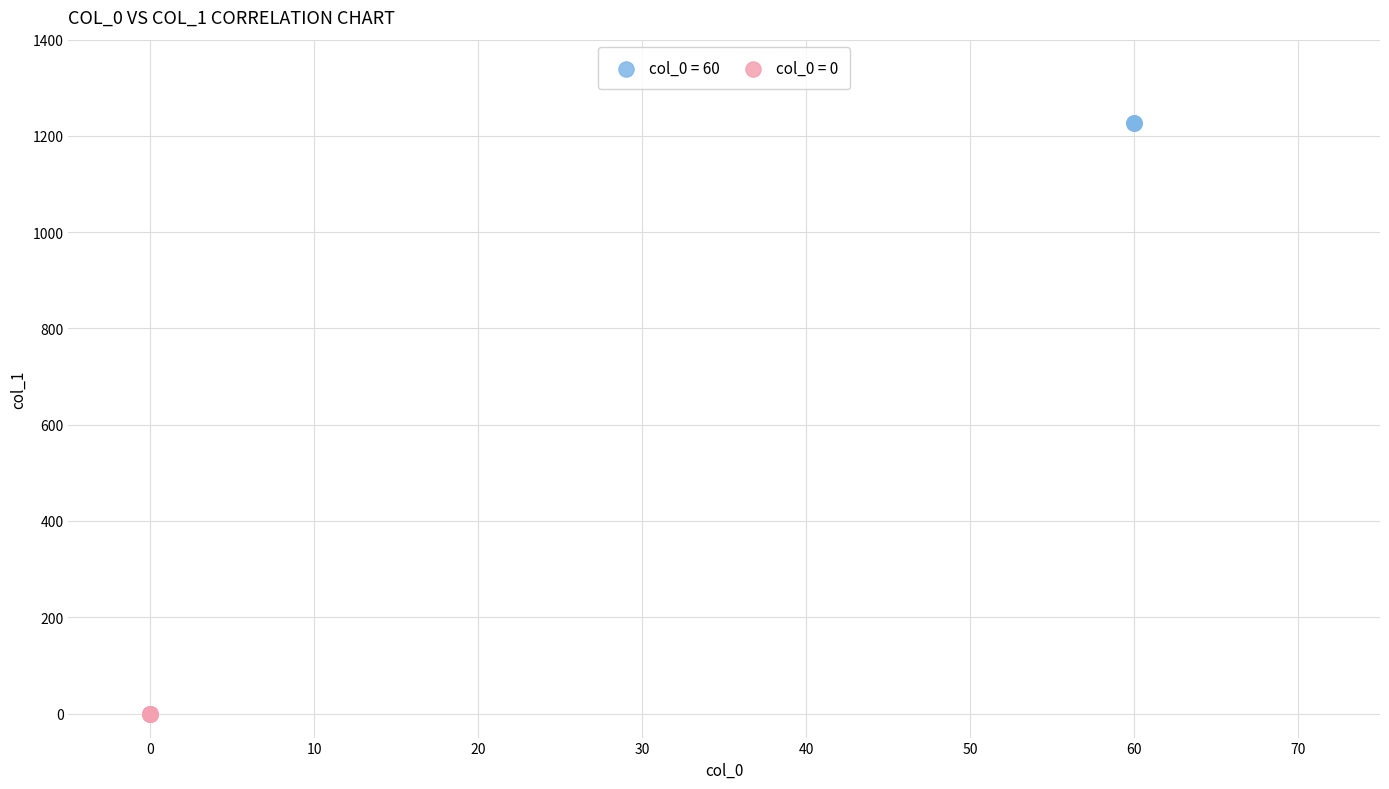

Which series contains the lowest Y value?

col_0 = 0